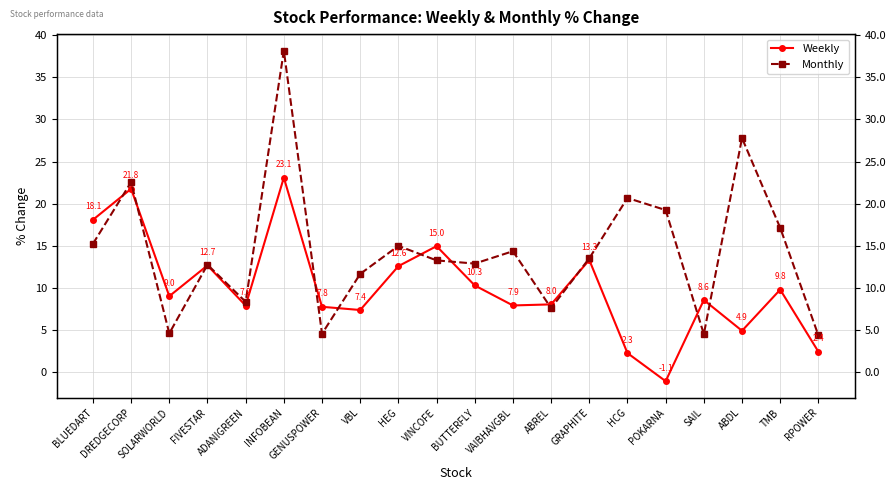

List the series in order of their peak value, lowest first.

Weekly, Monthly